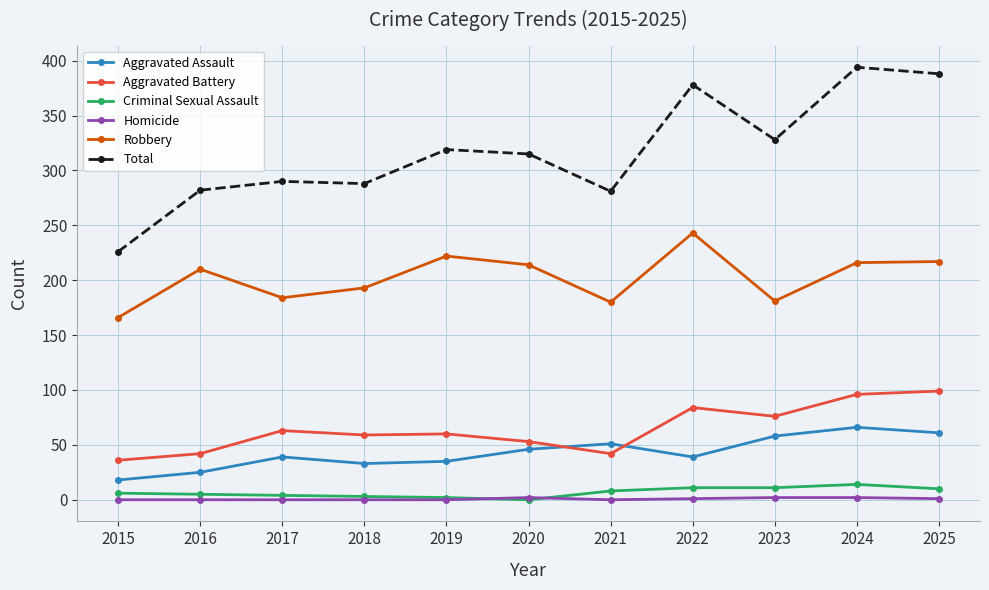

What is the difference between the Robbery values at 2016 and 2020?

4